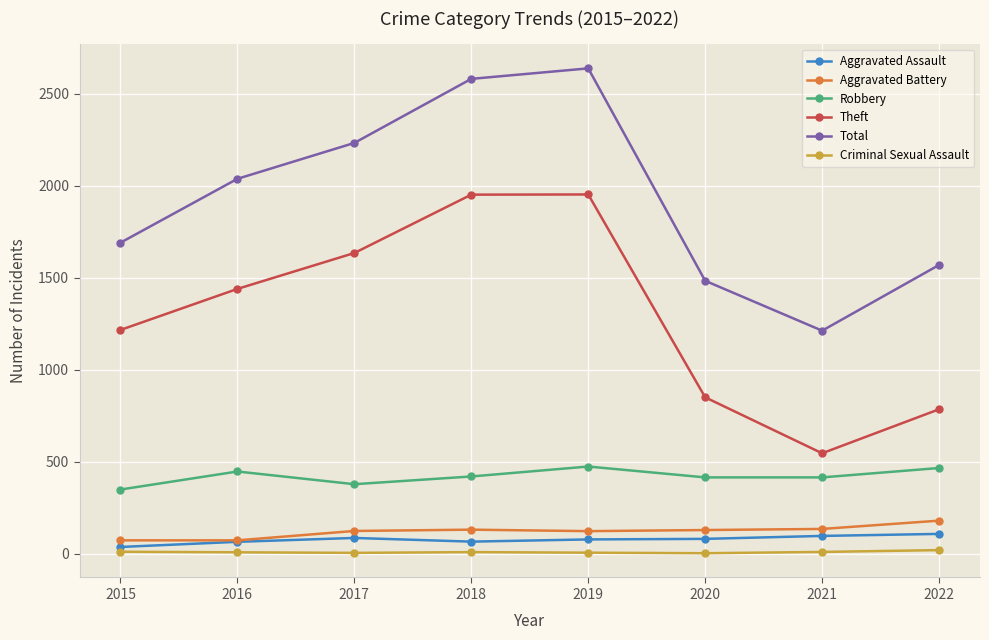

Between 2017 and 2021, which series saw the biggest shift?

Theft